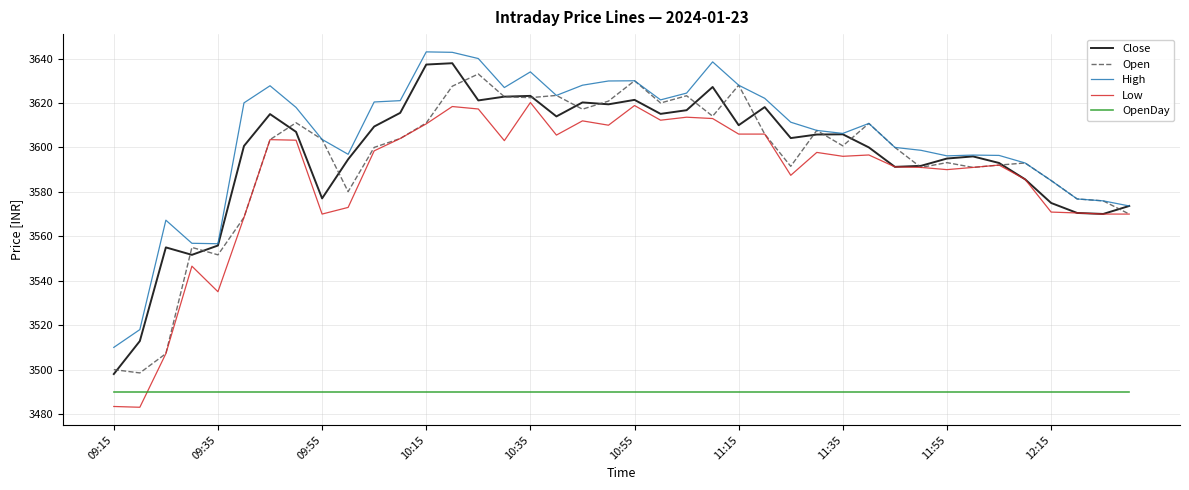

Which series has the largest total across all categories?

High